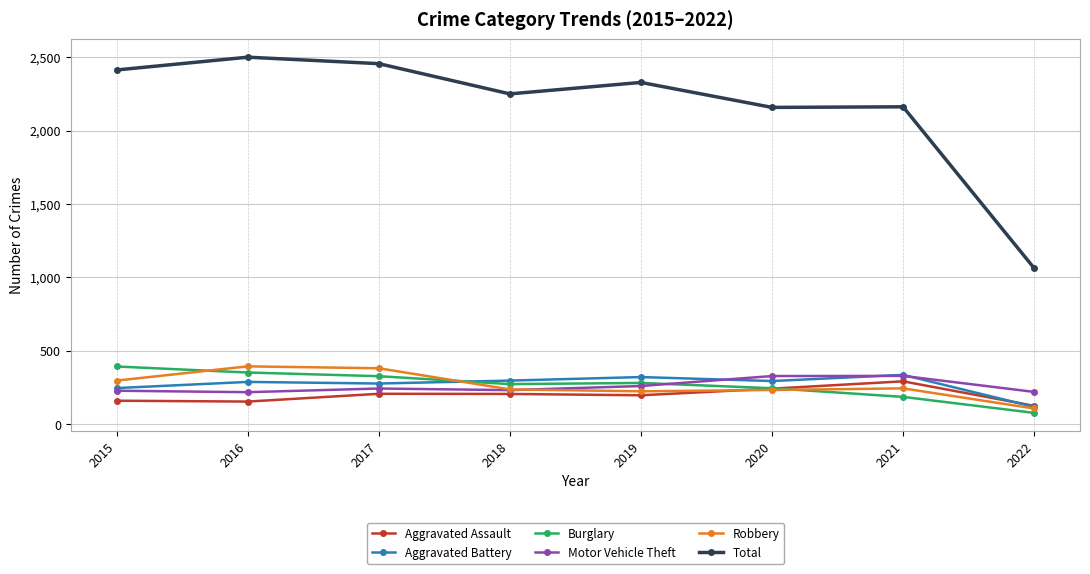

What is the lowest value of the Burglary series?

77